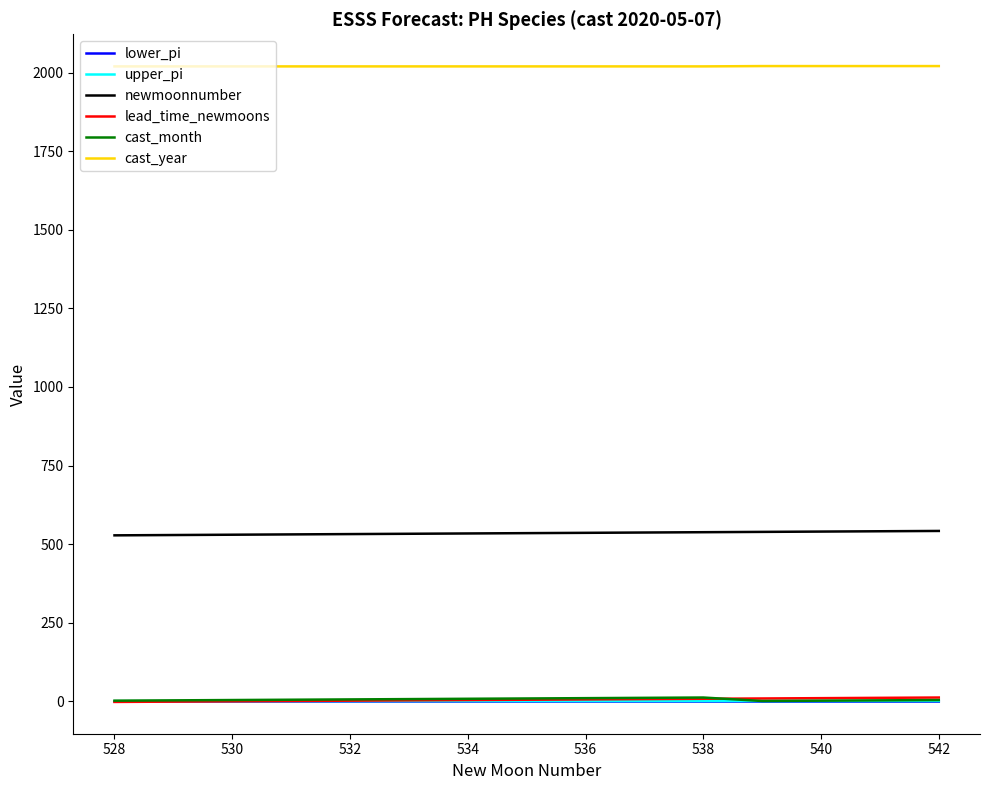

Is this an area chart (filled region under the line)?

No